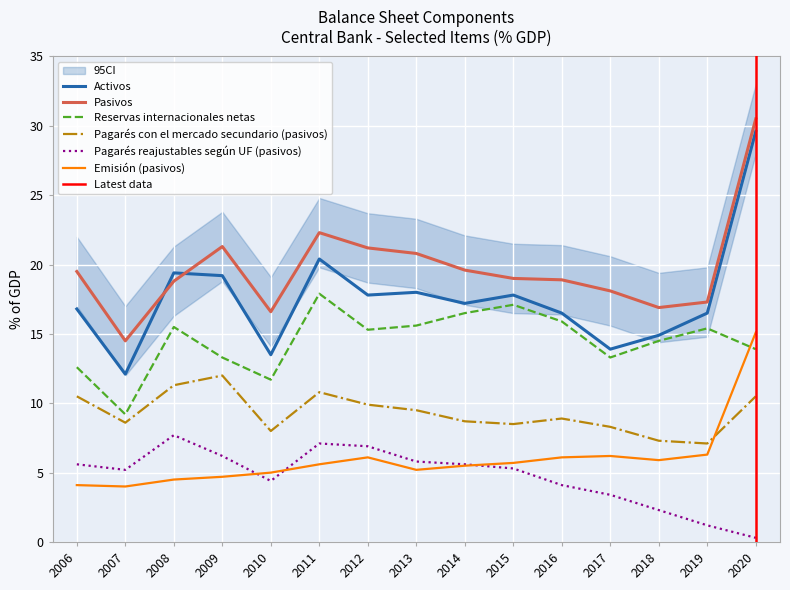

Which series changed the most between 2006 and 2020?

Activos